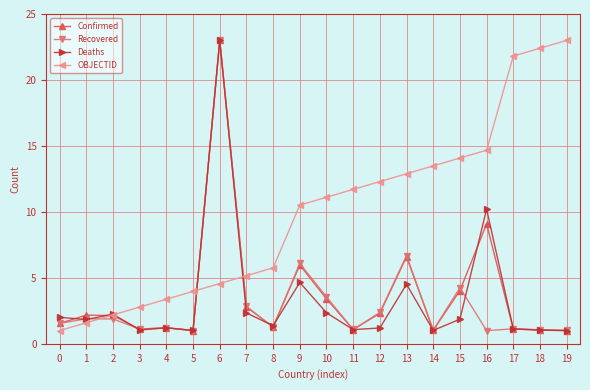

How many lines are shown in the chart?

4